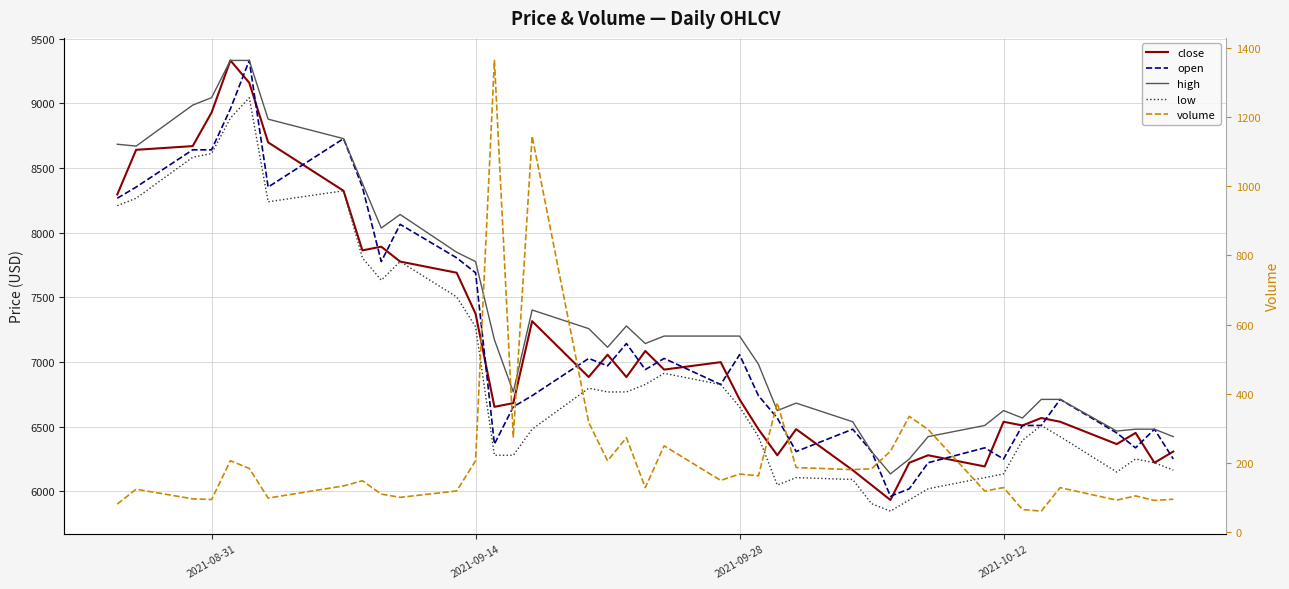

Does the chart display data point markers on the line(s)?

No